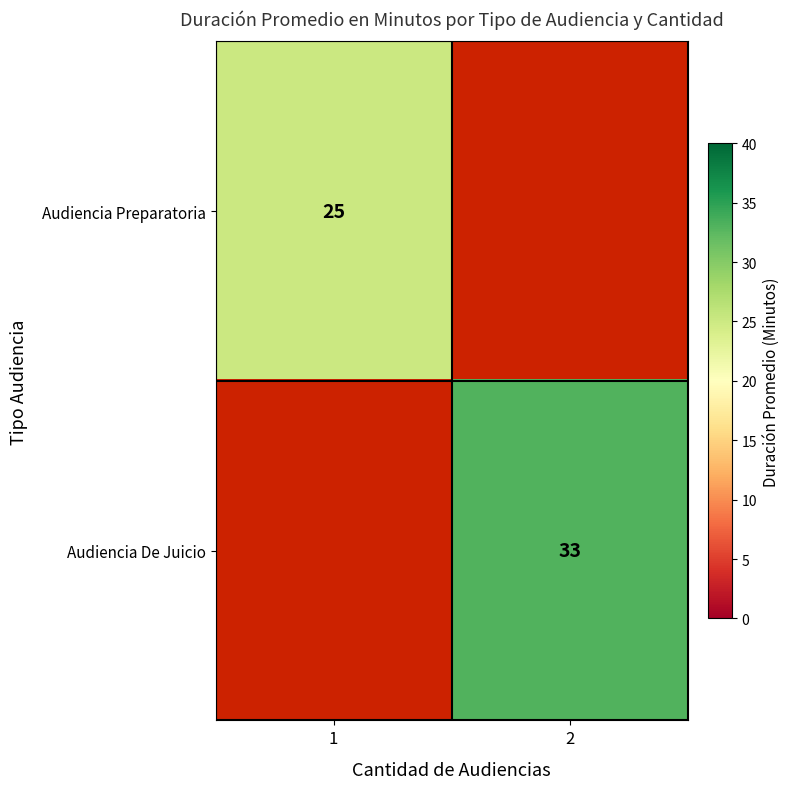

True or false: Audiencia Preparatoria has a value of 42.5 at 1.

False